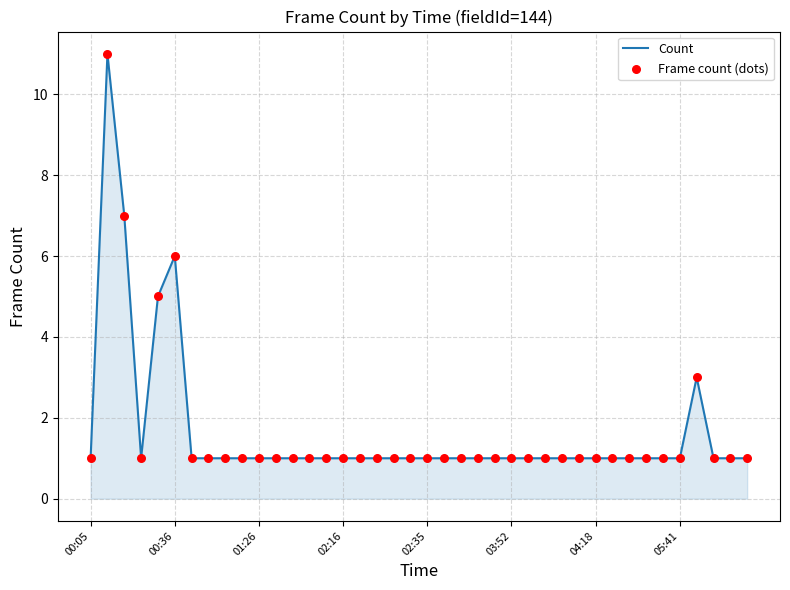

What is the difference between the maximum and minimum values?

10